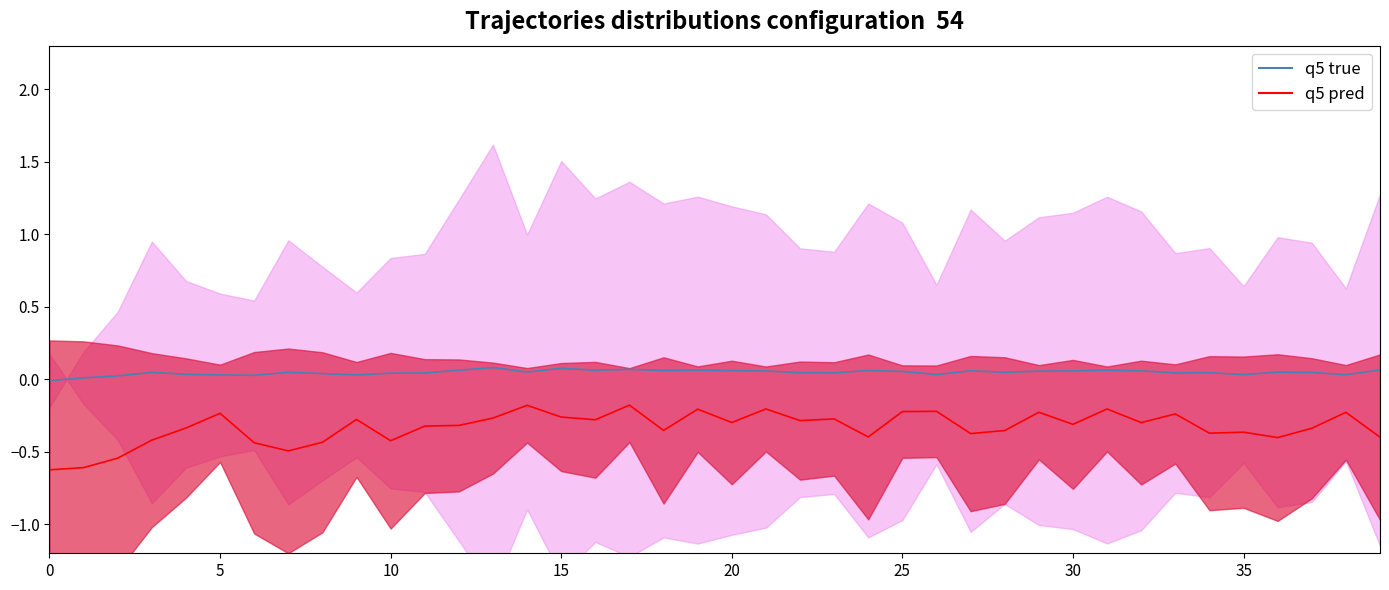

True or false: true_values has a value of 0.1 at 17.

True